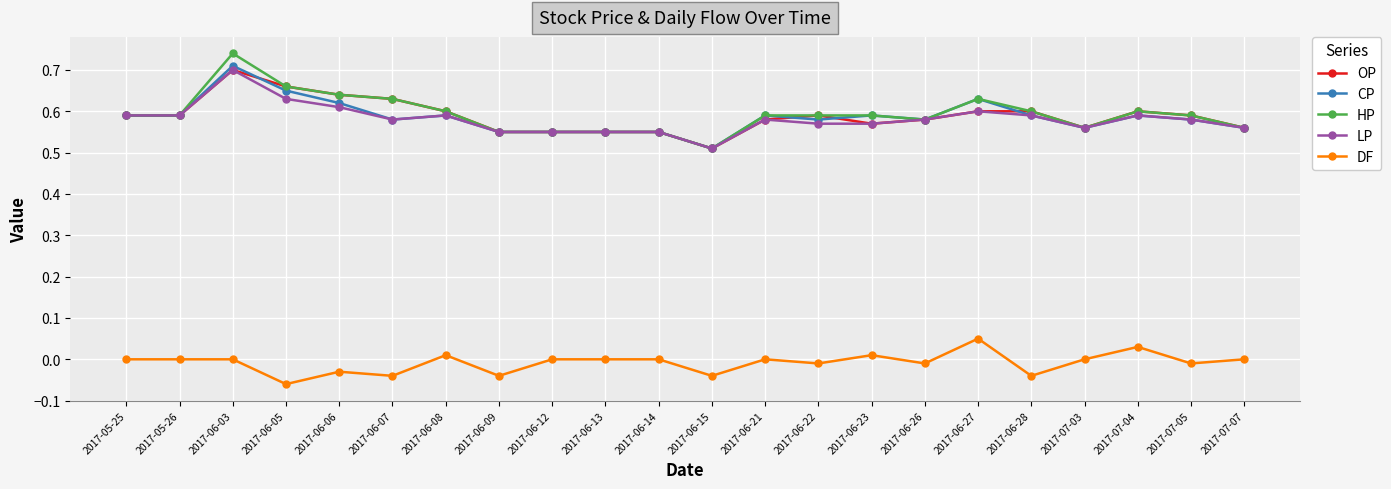

What is the label of the 16th point from the left?

2017-06-26